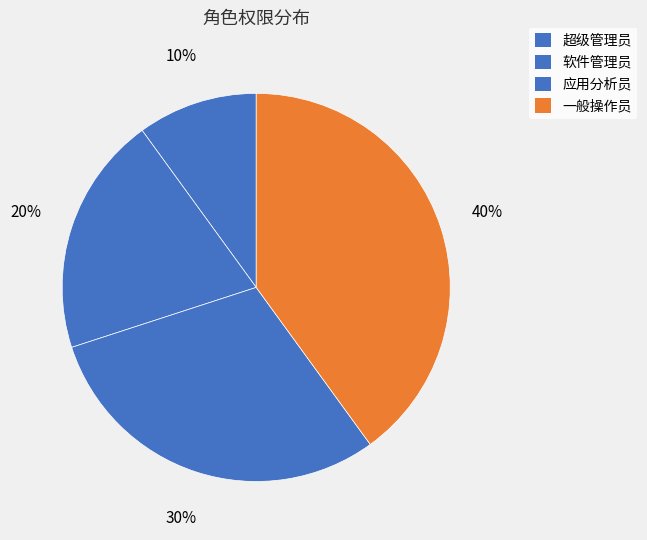

To the nearest percent, what portion does 一般操作员 represent?

40%